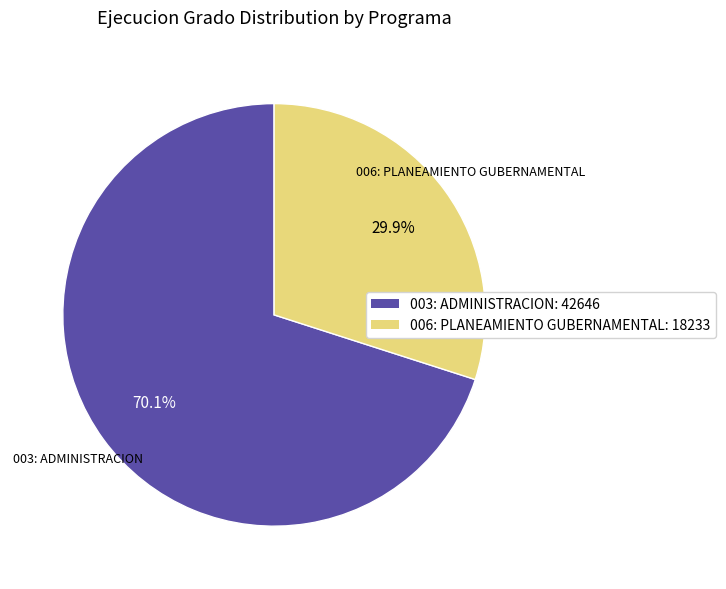

How many slices are in this pie chart?

2